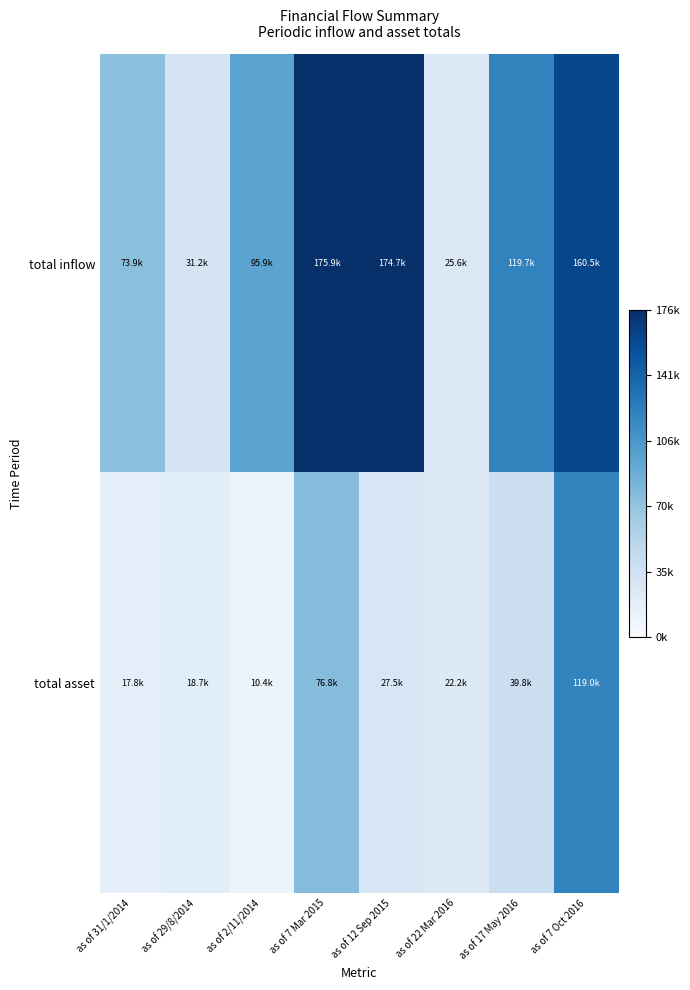

Reading left to right, transcribe all the data shown in this chart.

total inflow: as of 31/1/2014=73924.6	as of 29/8/2014=31152.0	as of 2/11/2014=95870.2	as of 7 Mar 2015=175872.0	as of 12 Sep 2015=174748.5	as of 22 Mar 2016=25592.0	as of 17 May 2016=119737.7	as of 7 Oct 2016=160501.3
total asset: as of 31/1/2014=17763.0	as of 29/8/2014=18671.0	as of 2/11/2014=10357.0	as of 7 Mar 2015=76765.0	as of 12 Sep 2015=27523.0	as of 22 Mar 2016=22162.0	as of 17 May 2016=39805.1	as of 7 Oct 2016=118958.0